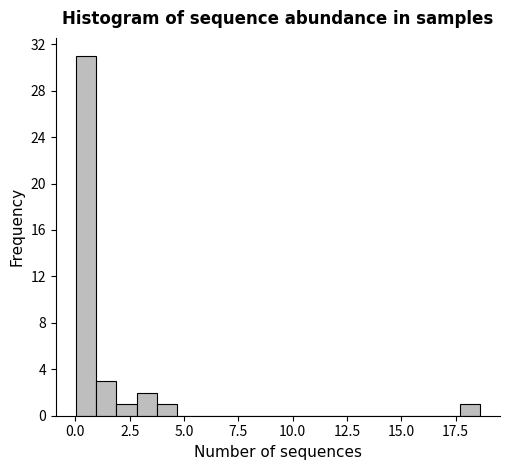

Around what value on the x-axis is the tallest bar? Give the approximate position of its centre, as read against the axis.

0.5